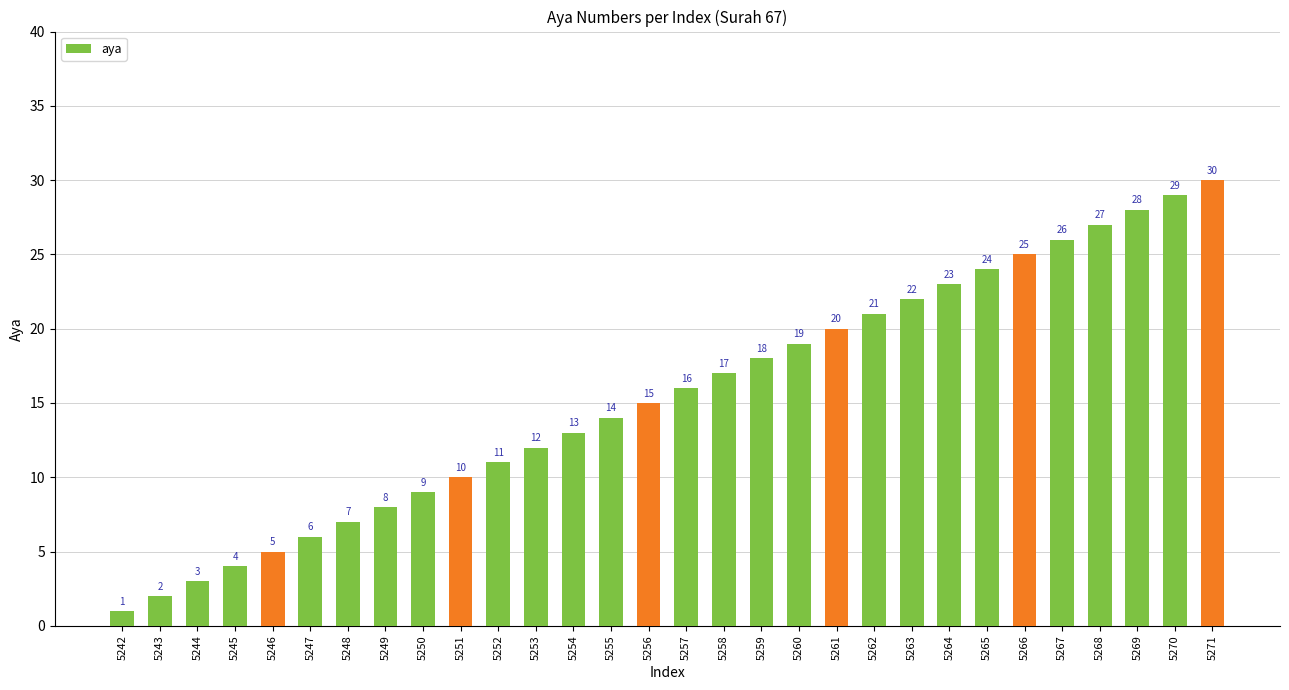

Rank the categories by value from highest to lowest.

5271, 5270, 5269, 5268, 5267, 5266, 5265, 5264, 5263, 5262, 5261, 5260, 5259, 5258, 5257, 5256, 5255, 5254, 5253, 5252, 5251, 5250, 5249, 5248, 5247, 5246, 5245, 5244, 5243, 5242